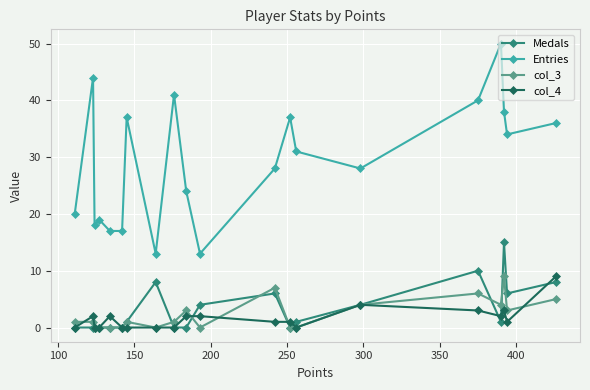

How many data points in Medals are less than 1?

9